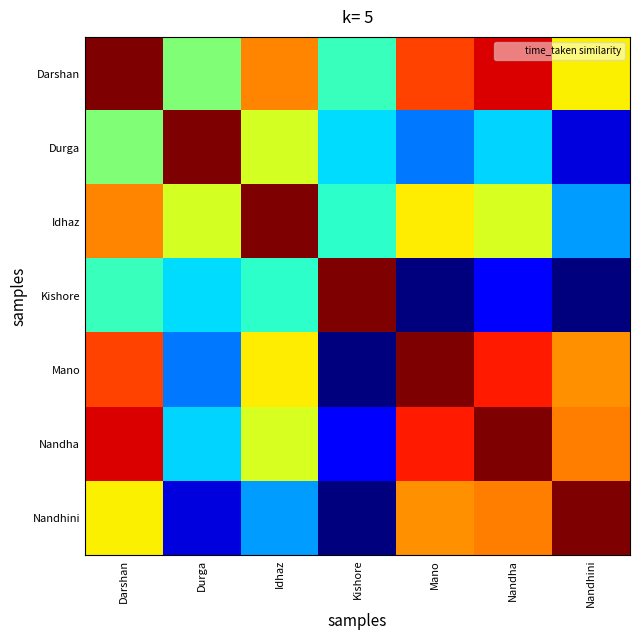

Reading left to right, extract all data points from this chart.

Darshan: Darshan=1000.0	Durga=504.6	Idhaz=768.2	Kishore=420.7	Mano=838.4	Nandha=920.5	Nandhini=654.3
Durga: Darshan=504.6	Durga=1000.0	Idhaz=605.8	Kishore=341.2	Mano=243.9	Nandha=332.6	Nandhini=83.6
Idhaz: Darshan=768.2	Durga=605.8	Idhaz=1000.0	Kishore=403.5	Mano=659.6	Nandha=611.5	Nandhini=279.3
Kishore: Darshan=420.7	Durga=341.2	Idhaz=403.5	Kishore=1000.0	Mano=0.0	Nandha=112.6	Nandhini=0.0
Mano: Darshan=838.4	Durga=243.9	Idhaz=659.6	Kishore=0.0	Mano=1000.0	Nandha=880.1	Nandhini=756.9
Nandha: Darshan=920.5	Durga=332.6	Idhaz=611.5	Kishore=112.6	Mano=880.1	Nandha=1000.0	Nandhini=776.7
Nandhini: Darshan=654.3	Durga=83.6	Idhaz=279.3	Kishore=0.0	Mano=756.9	Nandha=776.7	Nandhini=1000.0